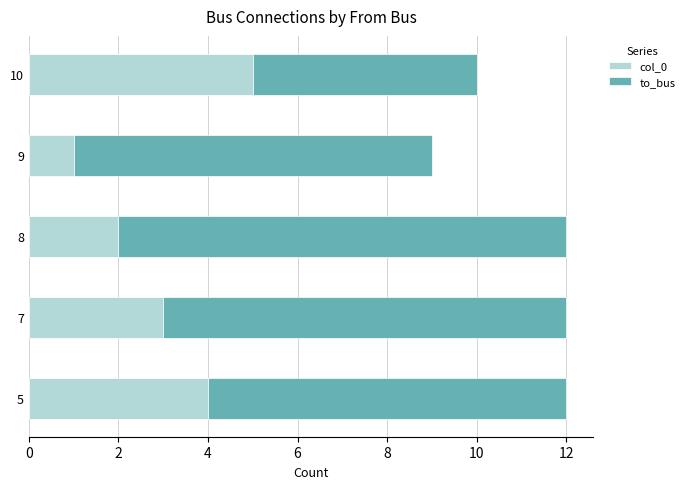

Which category has the highest value in the col_0 series?

10